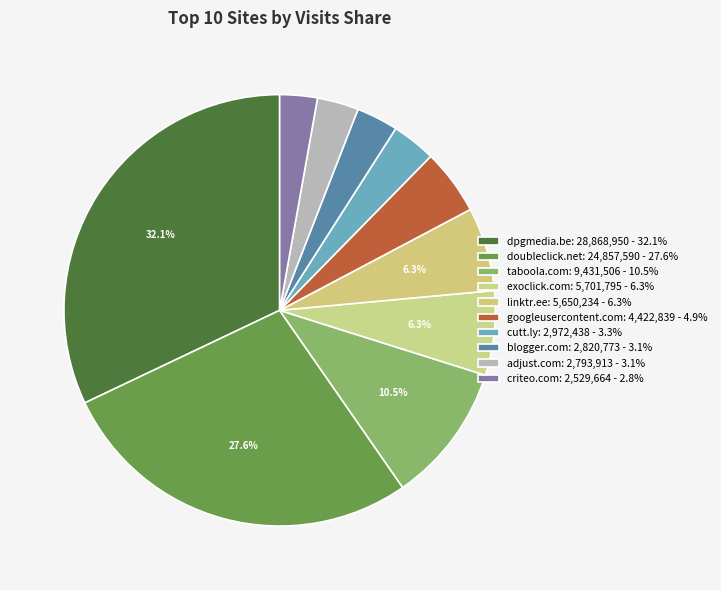

Is there a majority slice in this chart?

No